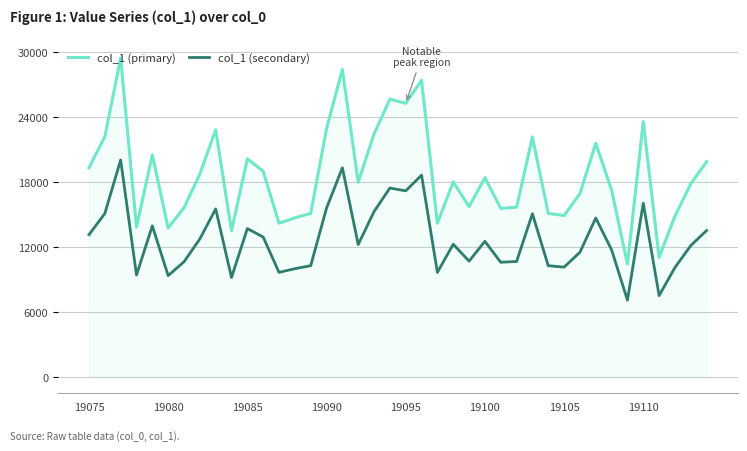

What is the total value across all series at 19105?

25039.8